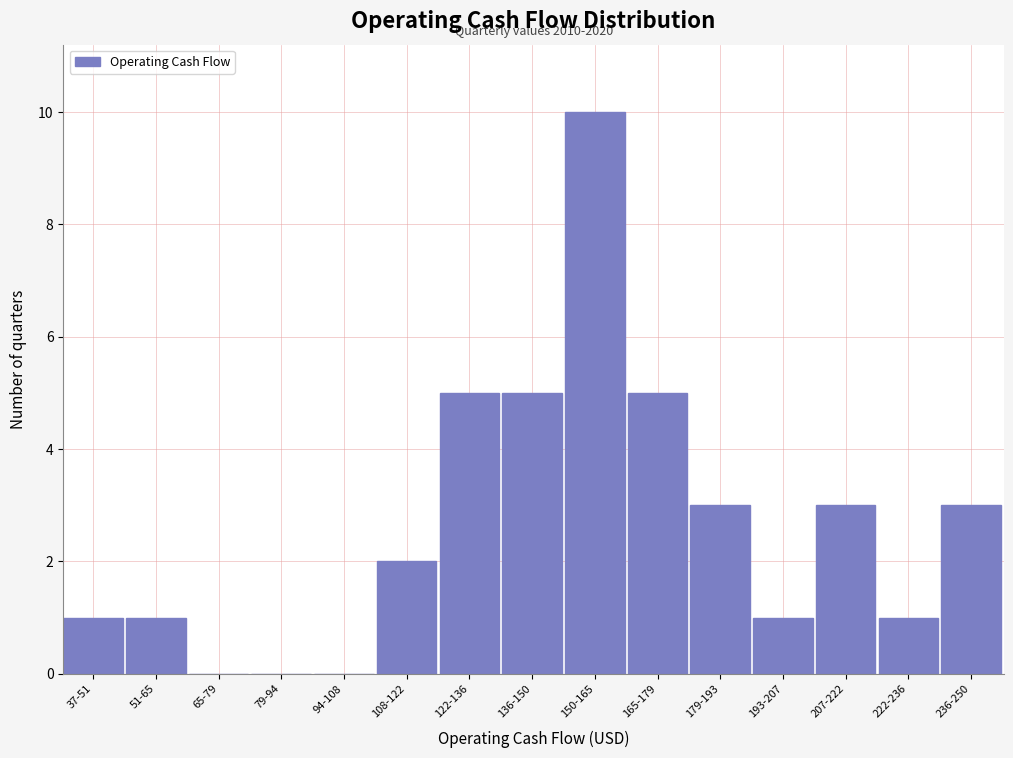

Reading right to left, list all the values displayed in this chart.

236-250=3	222-236=1	207-222=3	193-207=1	179-193=3	165-179=5	150-165=10	136-150=5	122-136=5	108-122=2	94-108=0	79-94=0	65-79=0	51-65=1	37-51=1